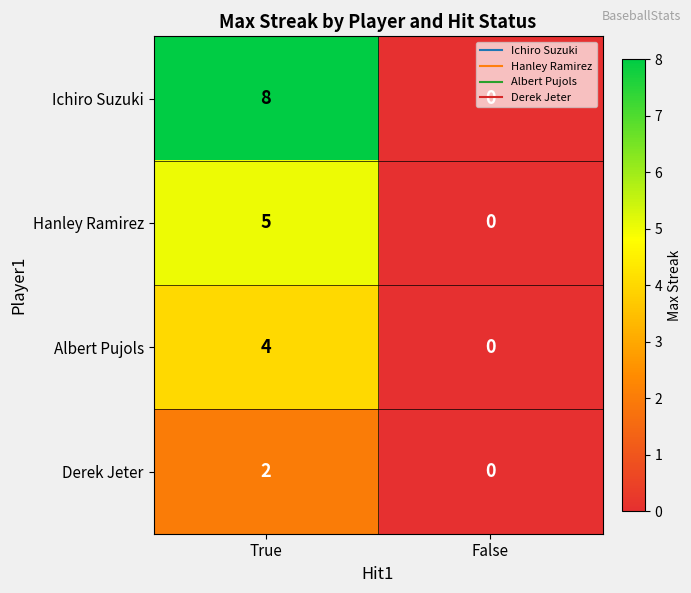

How many values in the Albert Pujols series are below 4?

1